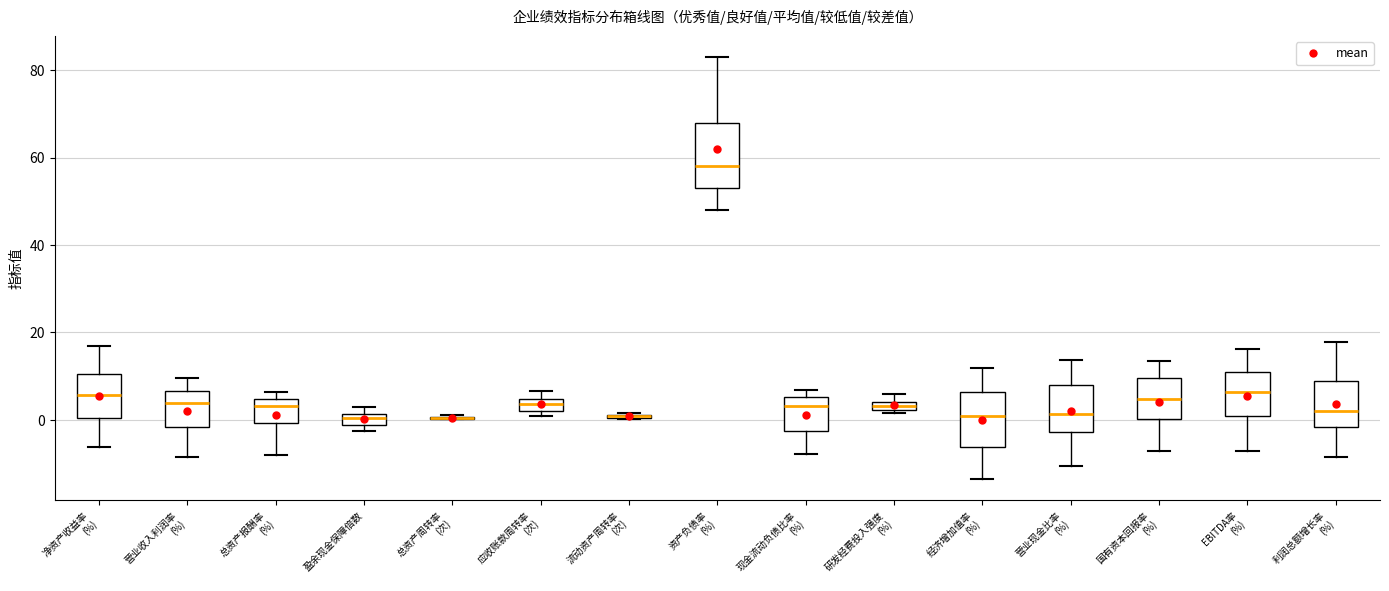

Where is the lower edge of the box for 利润总额增长率 (%) on the y-axis? The values are not printed on the chart, so give them approximately, as read against the axis.

-2